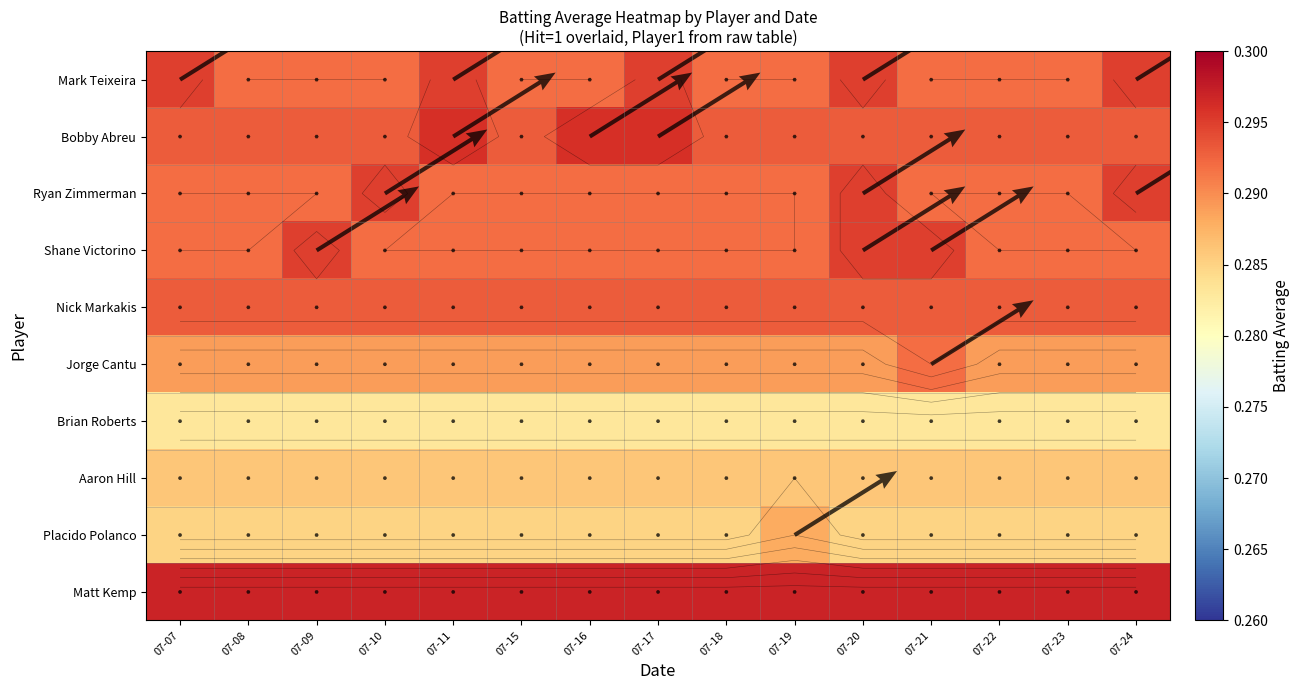

Which category has the highest value across all series?

07-07